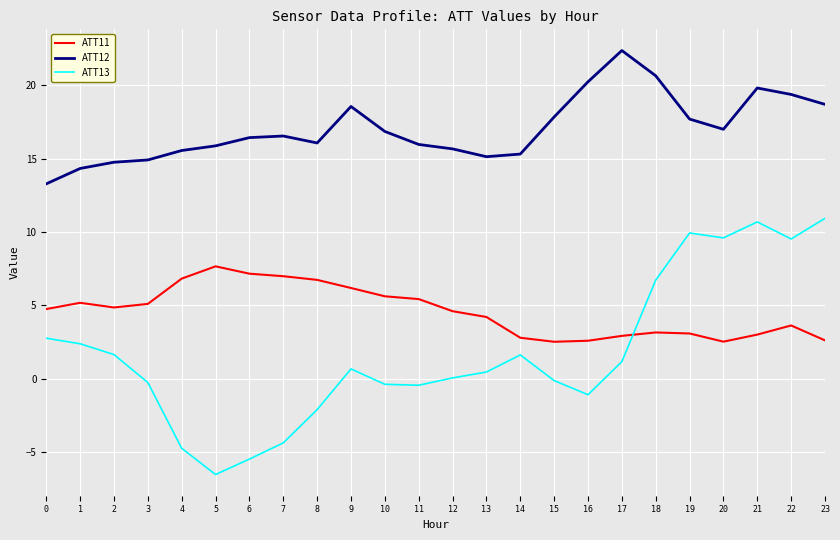

True or false: ATT11 and ATT12 cross at least once.

False